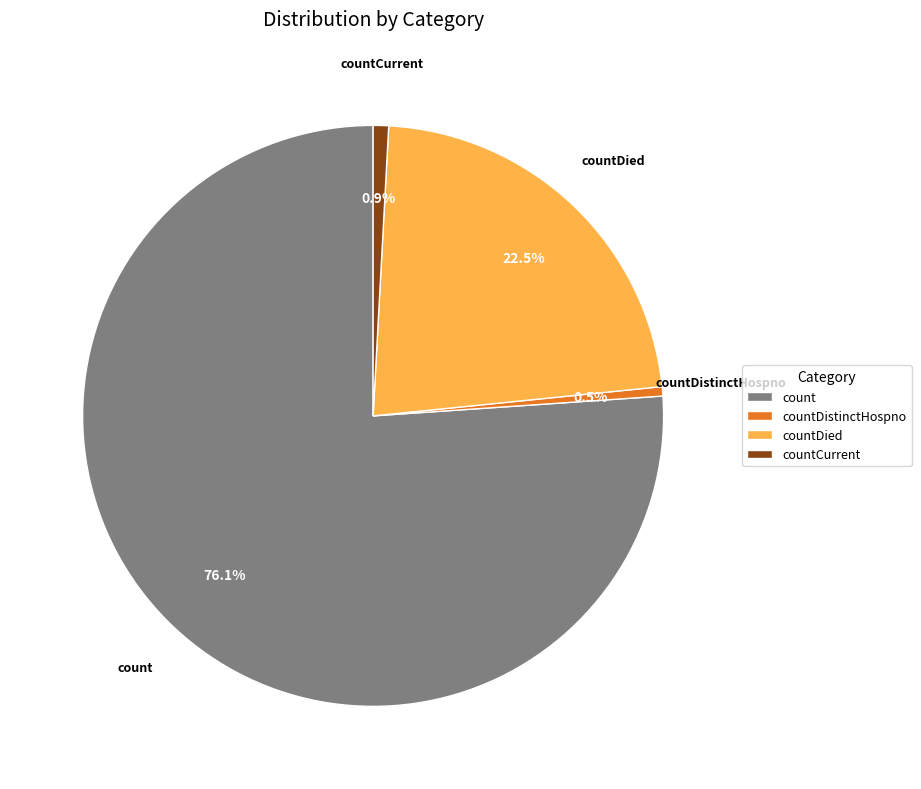

Which category has the biggest portion of the pie?

count